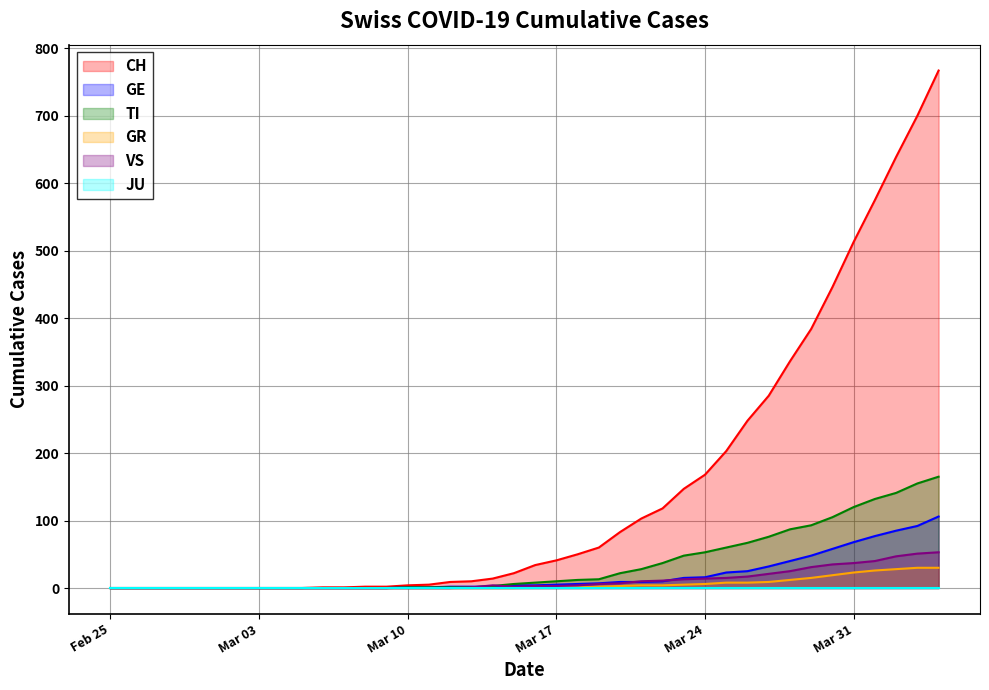

True or false: TI has more than 0 interior local peaks.

False